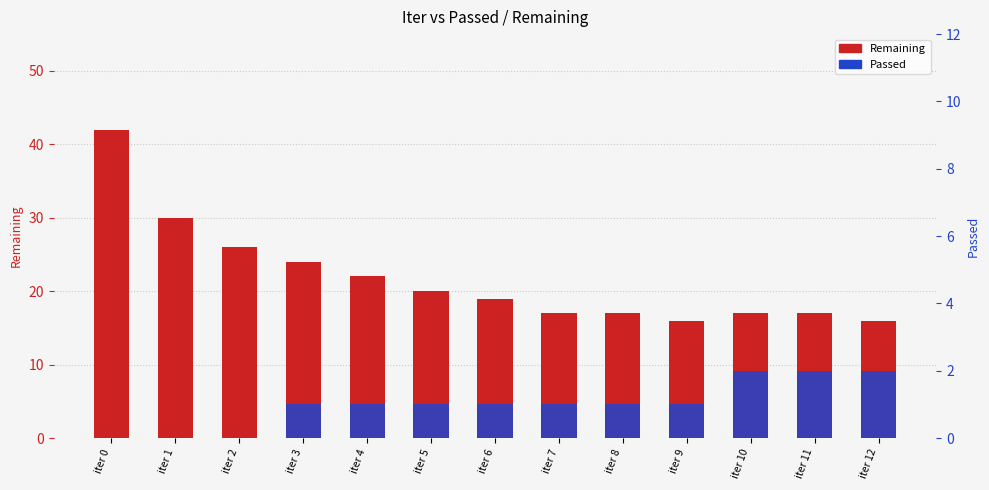

List the series in order of their overall mean, highest first.

Remaining, Passed